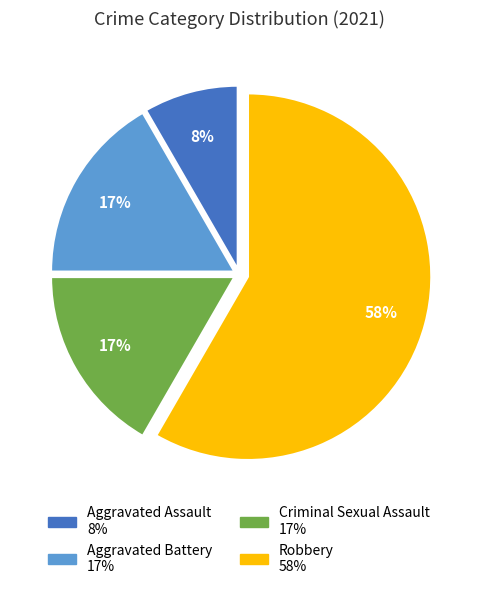

Which category accounts for the majority?

Robbery